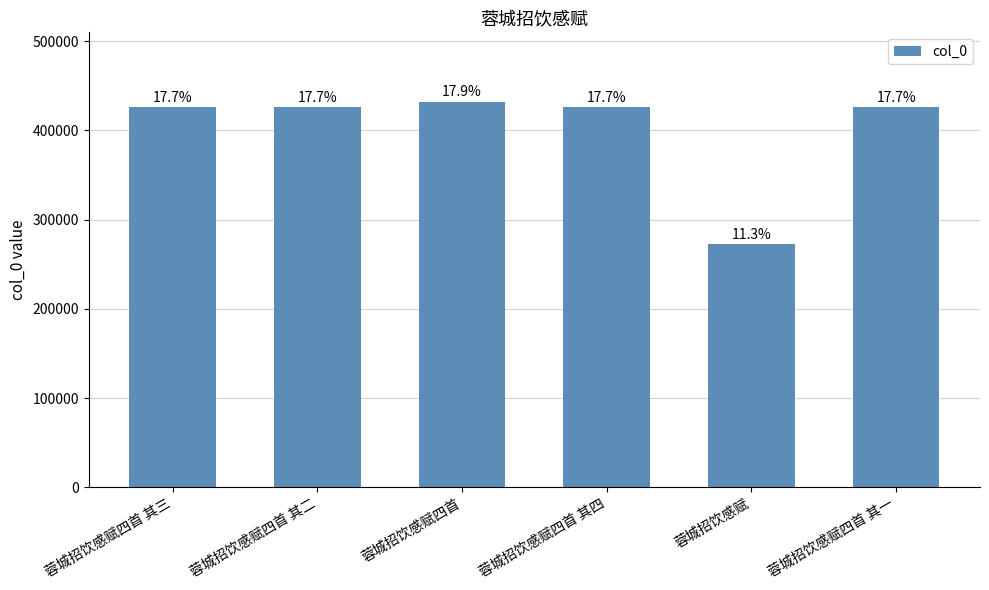

Reading left to right, list all the values displayed in this chart.

蓉城招饮感赋四首 其三=426062	蓉城招饮感赋四首 其二=426061	蓉城招饮感赋四首=432225	蓉城招饮感赋四首 其四=426063	蓉城招饮感赋=272317	蓉城招饮感赋四首 其一=426060